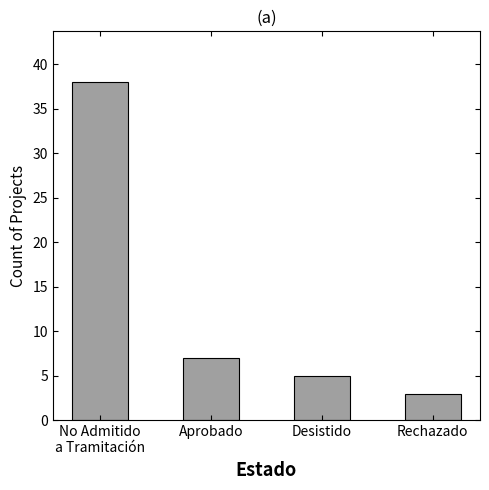

What is the sum of the values at Aprobado and Rechazado?

10